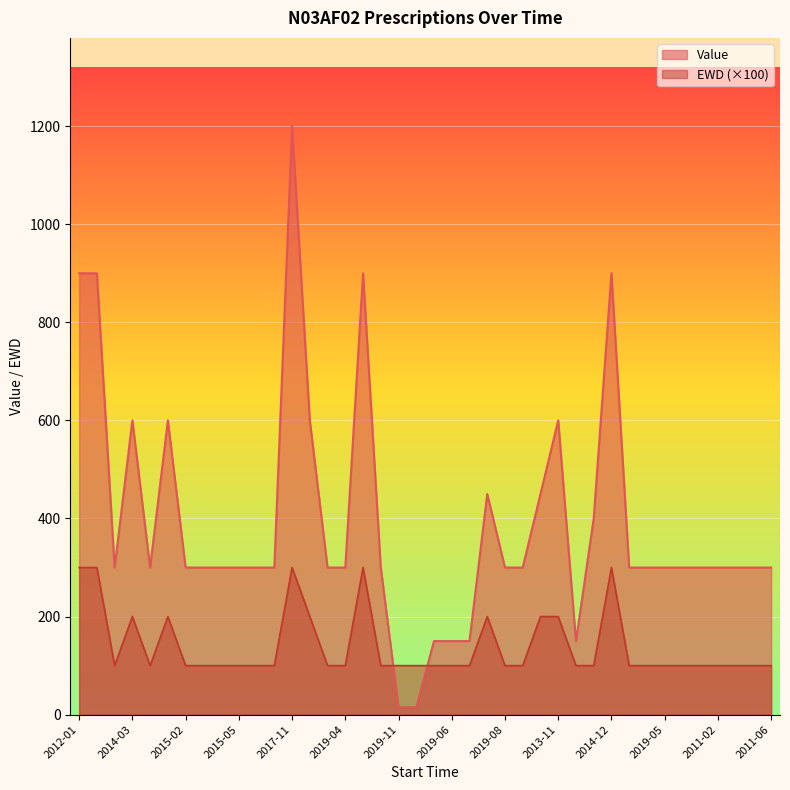

What is the difference between the maximum and minimum values in the EWD series?

200